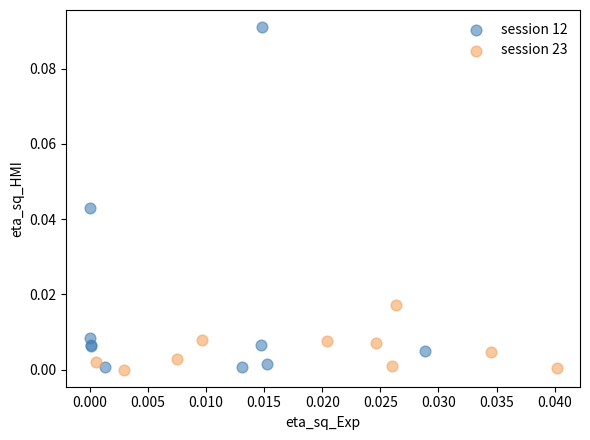

Which series has the largest Y range (max minus min)?

session 12